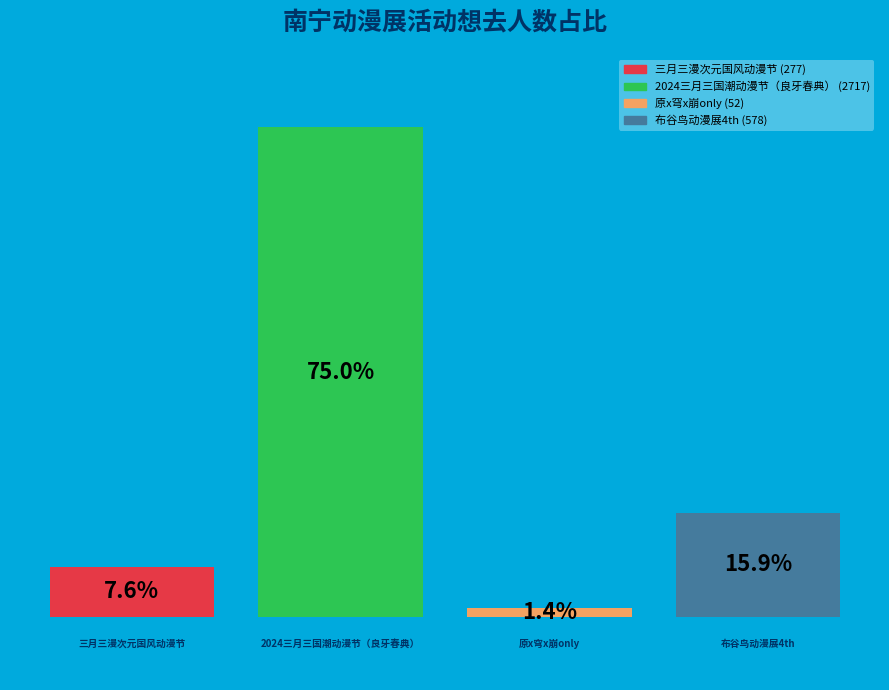

Does the chart contain any negative values?

No